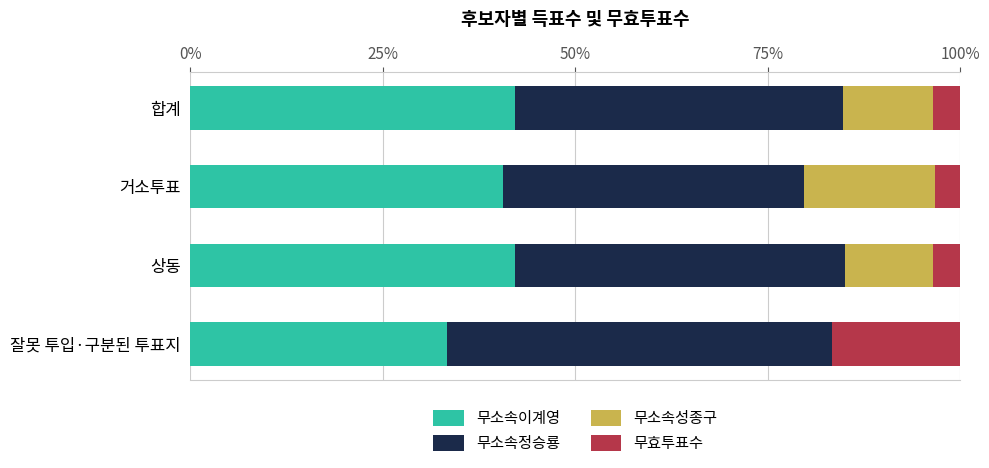

What is the total value across all series at 거소투표?

100.0